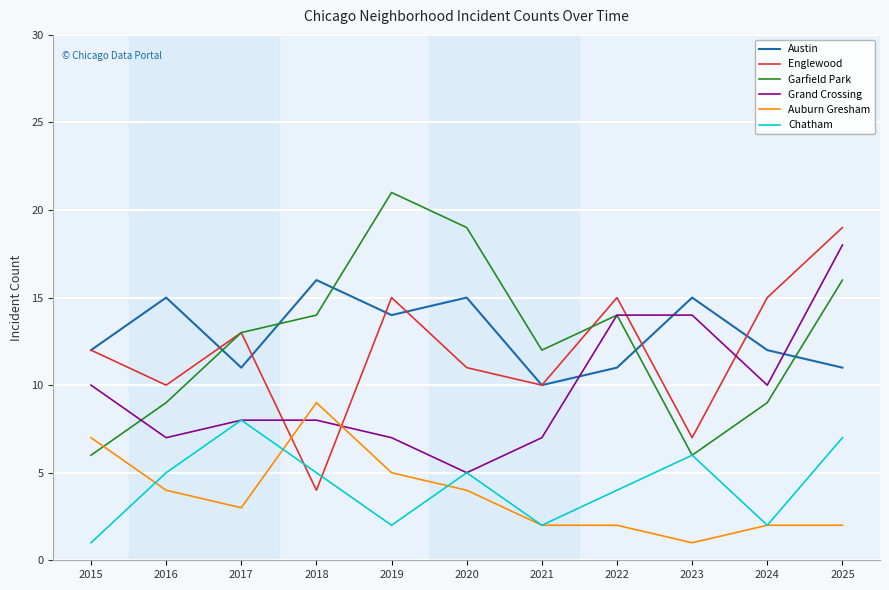

What is the smallest value displayed?

1